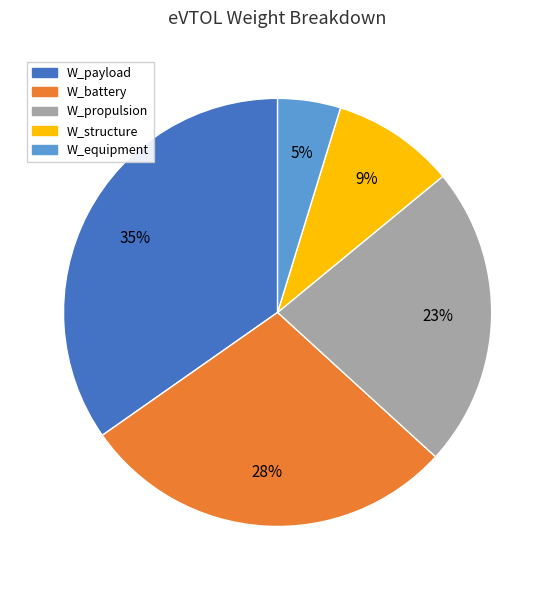

How many slices are in this pie chart?

5